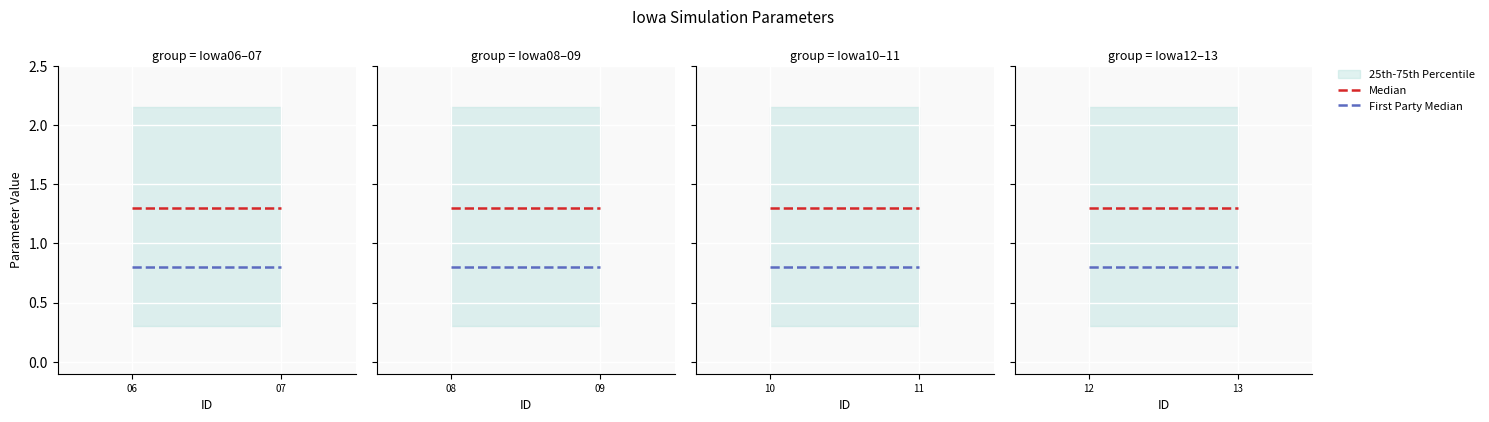

The First Party Median series shows 0.3 at 12. True or false?

False